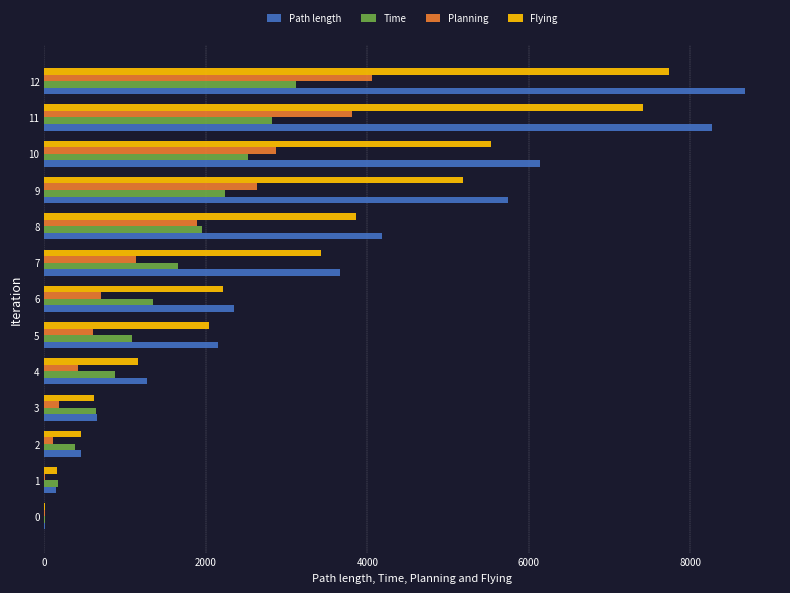

Is the value of Flying at 7 greater than the value of Time at 0?

Yes